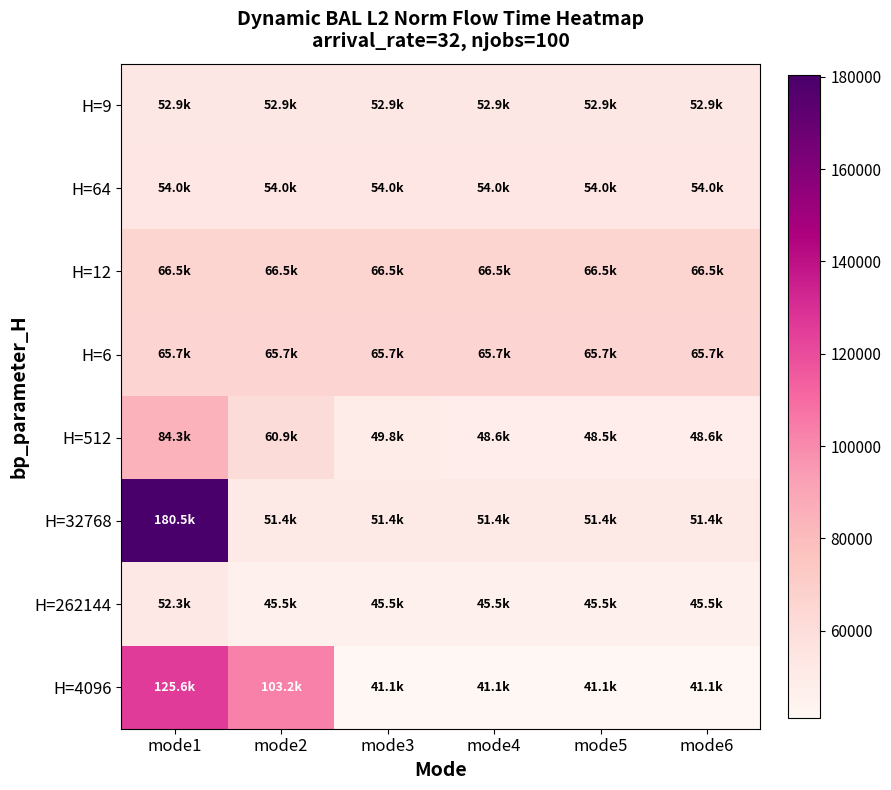

Reading left to right, list all the values displayed in this chart.

H=9: mode1=52884.9	mode2=52884.9	mode3=52884.9	mode4=52884.9	mode5=52884.9	mode6=52884.9
H=64: mode1=53952.4	mode2=53952.4	mode3=53952.4	mode4=53952.4	mode5=53952.4	mode6=53952.4
H=12: mode1=66479.5	mode2=66479.5	mode3=66479.5	mode4=66479.5	mode5=66479.5	mode6=66479.5
H=6: mode1=65674.2	mode2=65674.2	mode3=65674.2	mode4=65674.2	mode5=65674.2	mode6=65674.2
H=512: mode1=84329.1	mode2=60937.1	mode3=49805.2	mode4=48596.1	mode5=48538.1	mode6=48629.0
H=32768: mode1=180486.2	mode2=51428.1	mode3=51354.4	mode4=51447.7	mode5=51433.0	mode6=51353.3
H=262144: mode1=52313.4	mode2=45519.1	mode3=45511.4	mode4=45520.6	mode5=45509.3	mode6=45527.1
H=4096: mode1=125620.1	mode2=103158.5	mode3=41129.5	mode4=41107.5	mode5=41122.3	mode6=41125.3